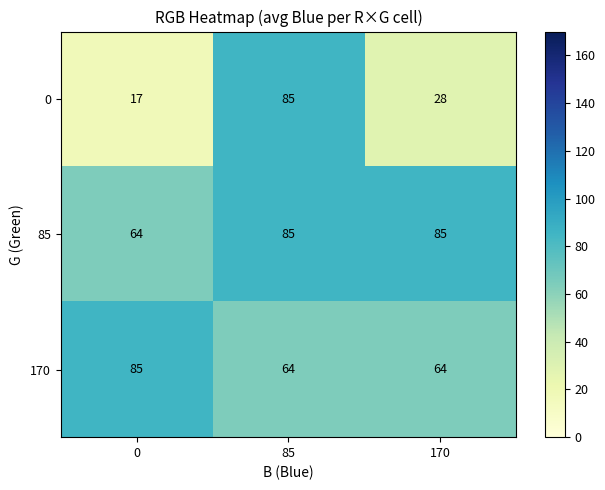

Reading left to right, transcribe all the data shown in this chart.

0: 0=17	85=85	170=28
85: 0=64	85=85	170=85
170: 0=85	85=64	170=64